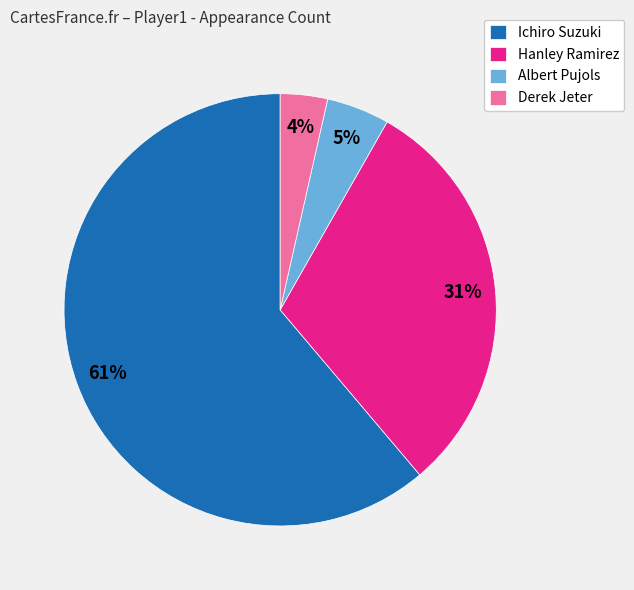

Which category has the smallest portion of the pie?

Derek Jeter